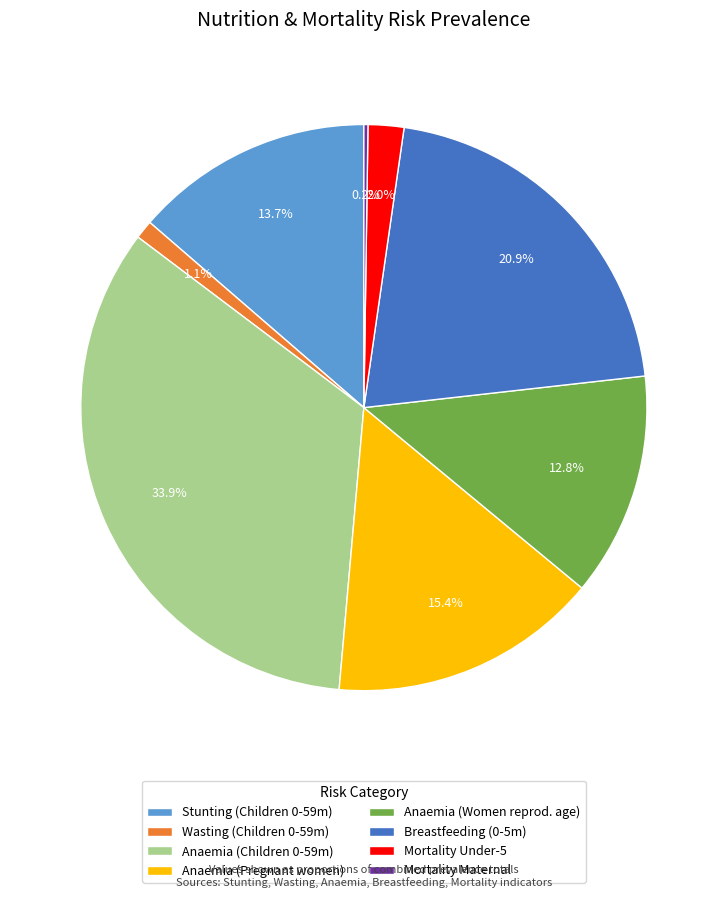

Which has a higher value, Anaemia (Pregnant women) or Stunting (Children 0-59m)?

Anaemia (Pregnant women)